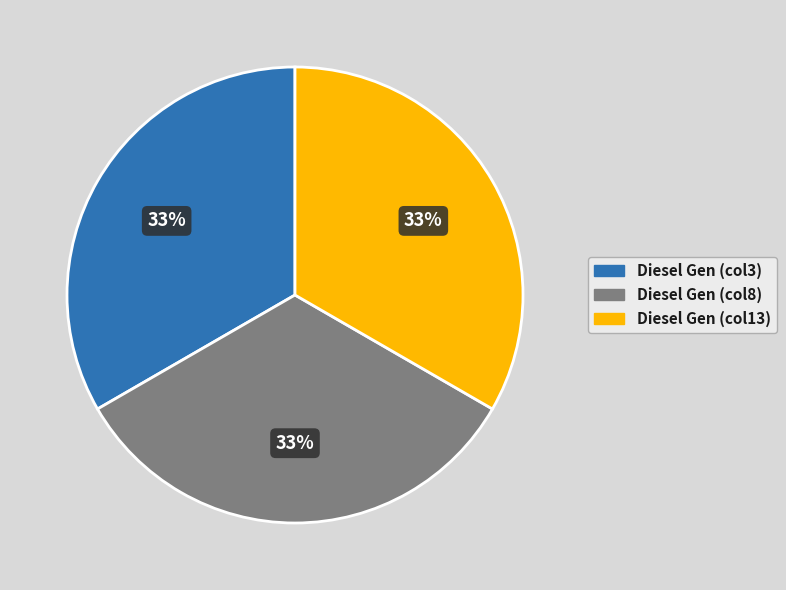

Is there a majority slice in this chart?

No